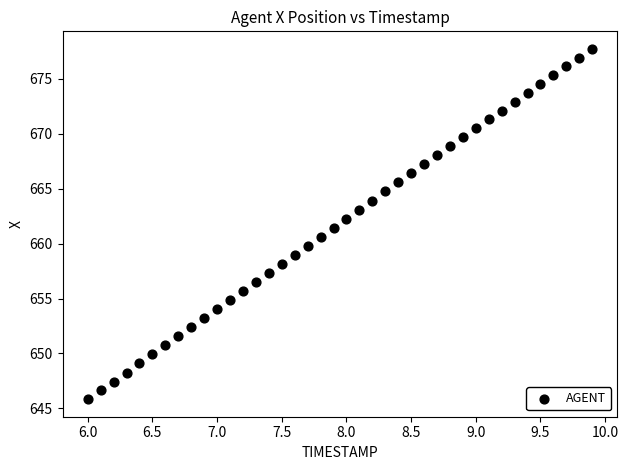

What is the range of X values (max minus min)?

3.9